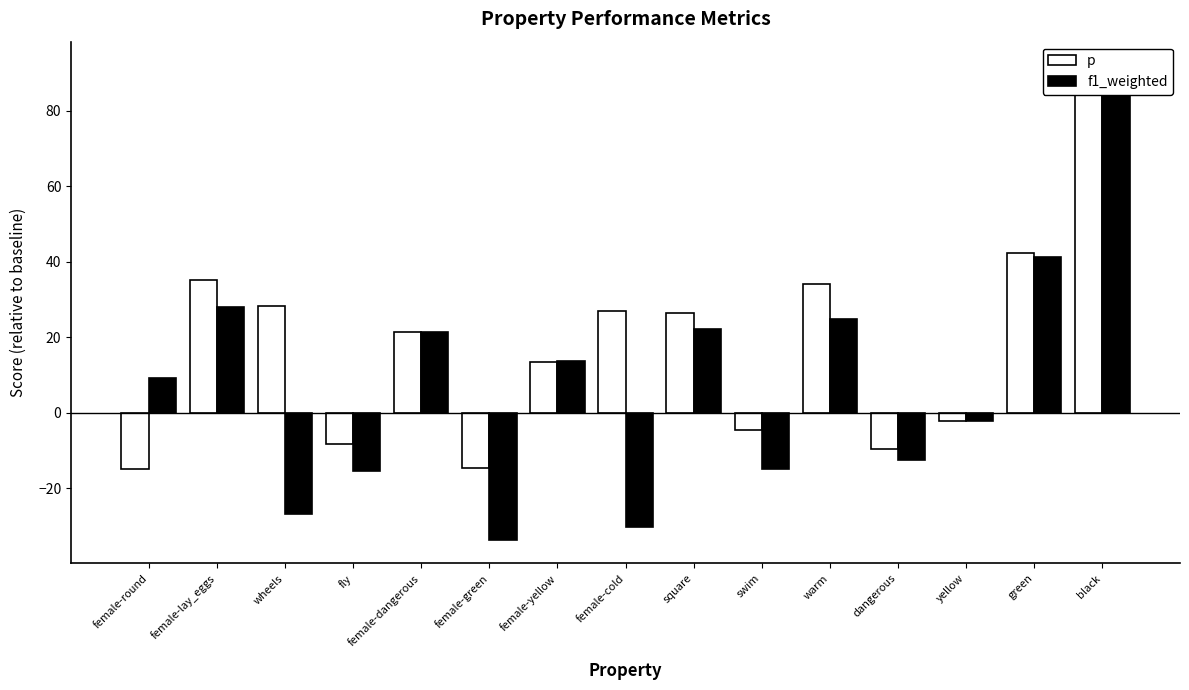

Between dangerous and black, which series saw the biggest shift?

f1_weighted